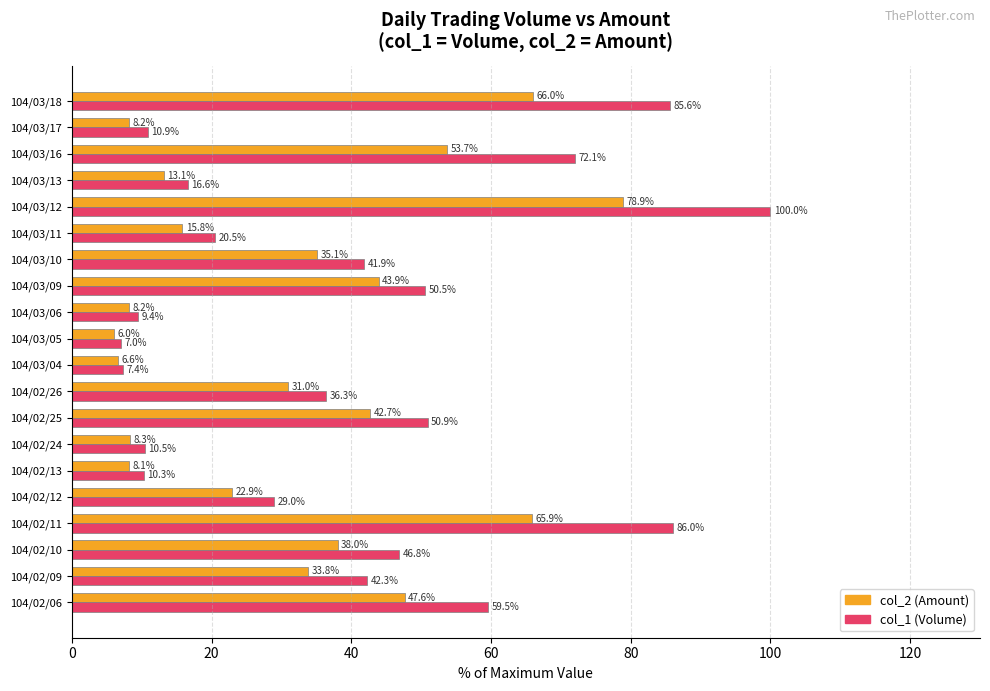

What is the difference between the maximum and minimum values in the col_2 (Amount) series?

72.9